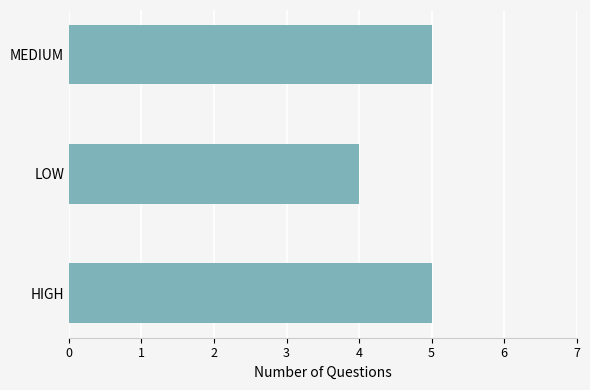

Reading top to bottom, transcribe all the data shown in this chart.

MEDIUM=5	LOW=4	HIGH=5